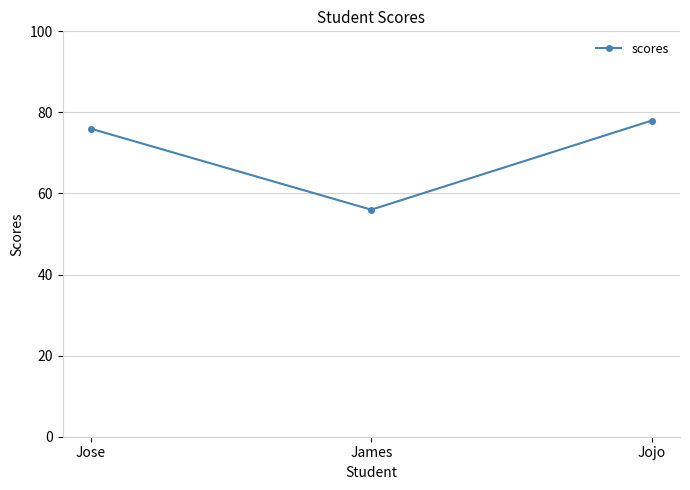

Reading left to right, what are all the values shown in this chart?

Jose=76	James=56	Jojo=78